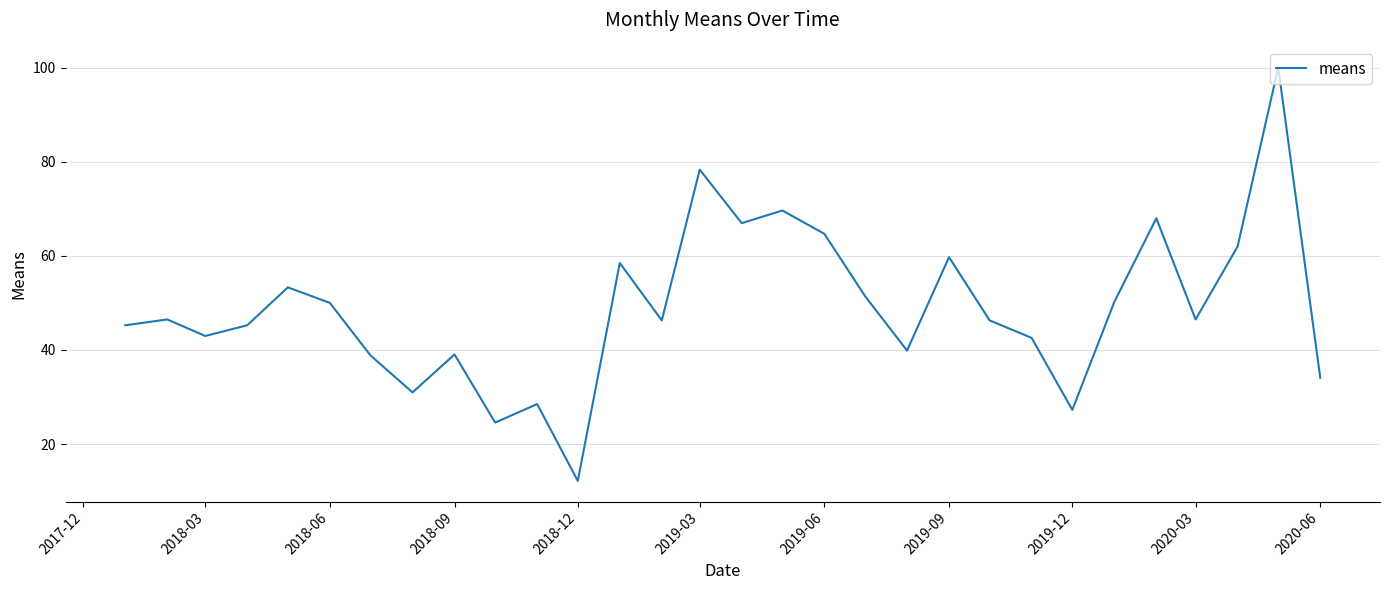

What is the difference between the maximum and minimum values?

87.8